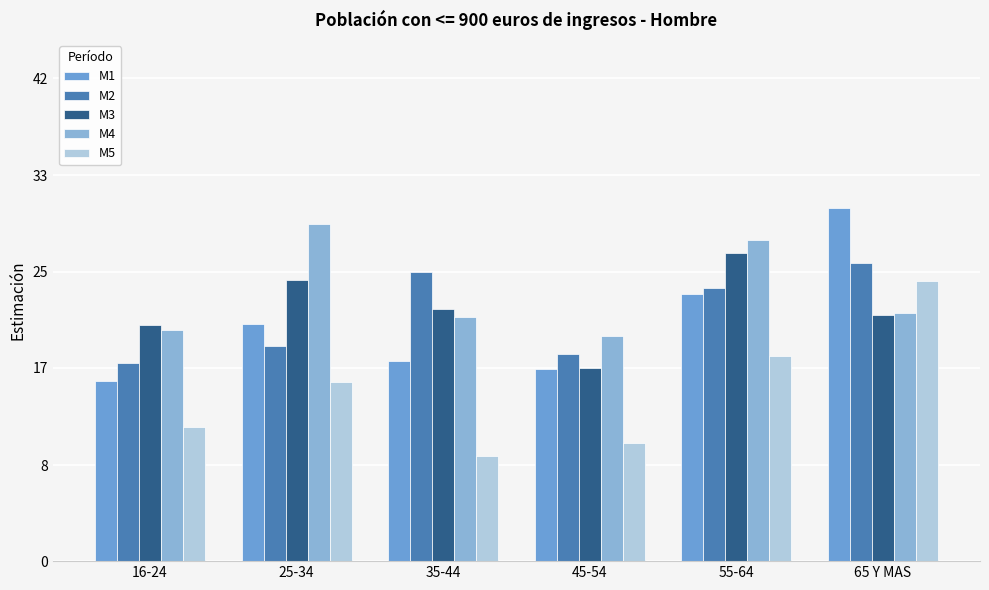

Where is M1 nearest to the value 0?

16-24